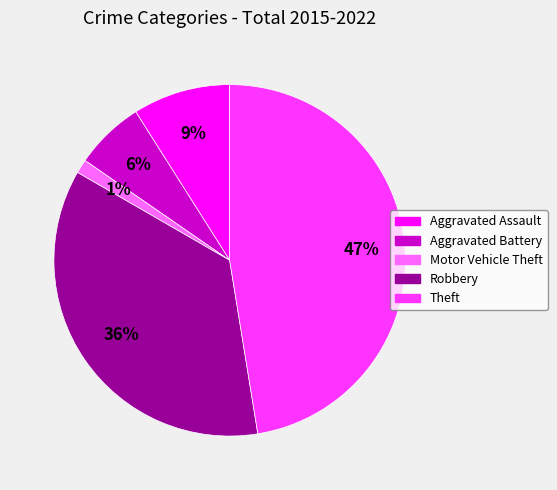

Which has a higher value, Aggravated Battery or Motor Vehicle Theft?

Aggravated Battery